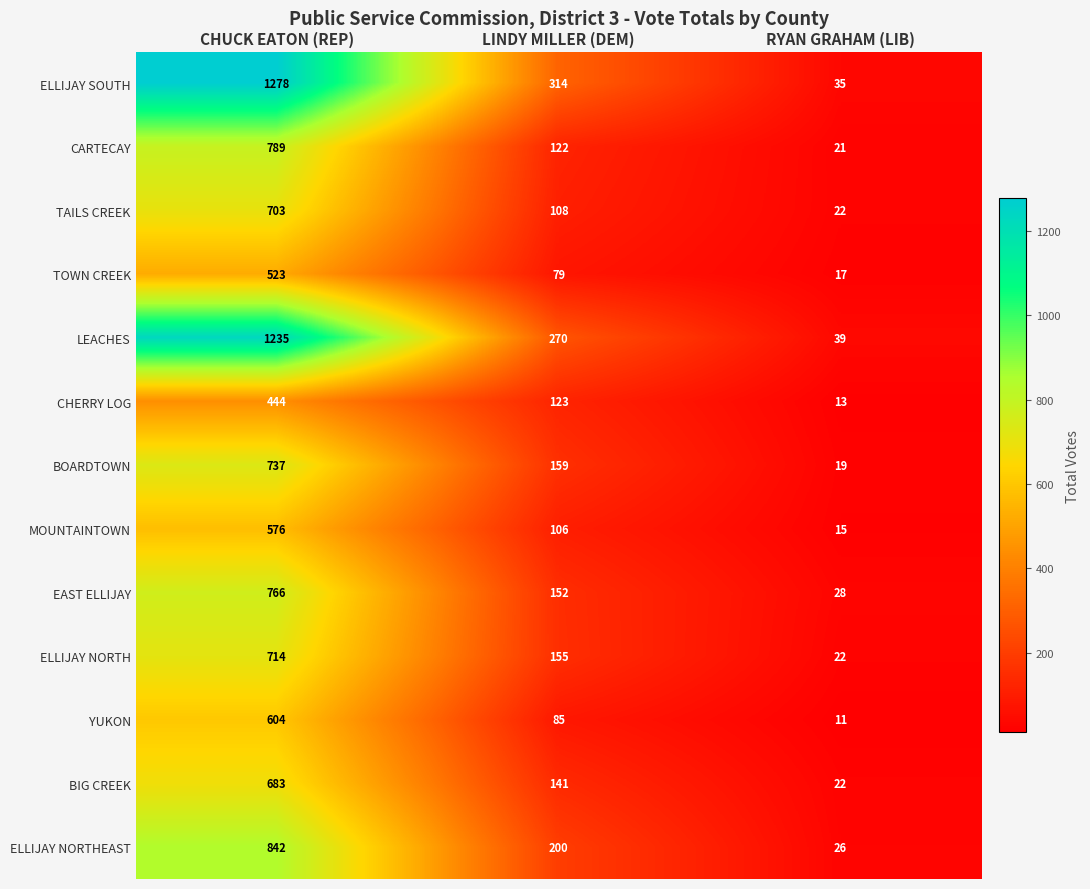

What is the difference between the CARTECAY values at LINDY MILLER (DEM) and RYAN GRAHAM (LIB)?

101